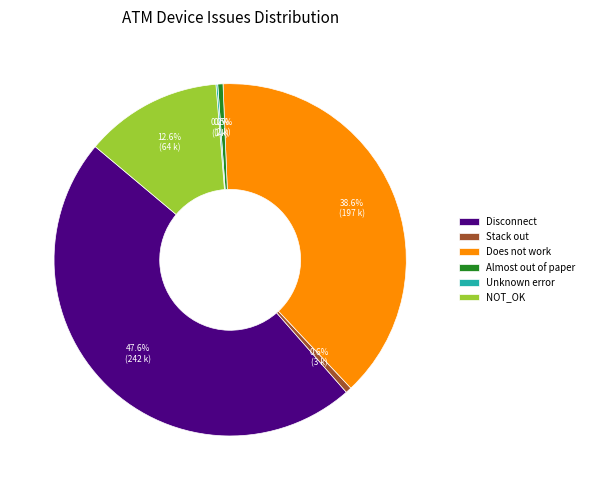

Is there any slice that represents more than half of the pie?

No